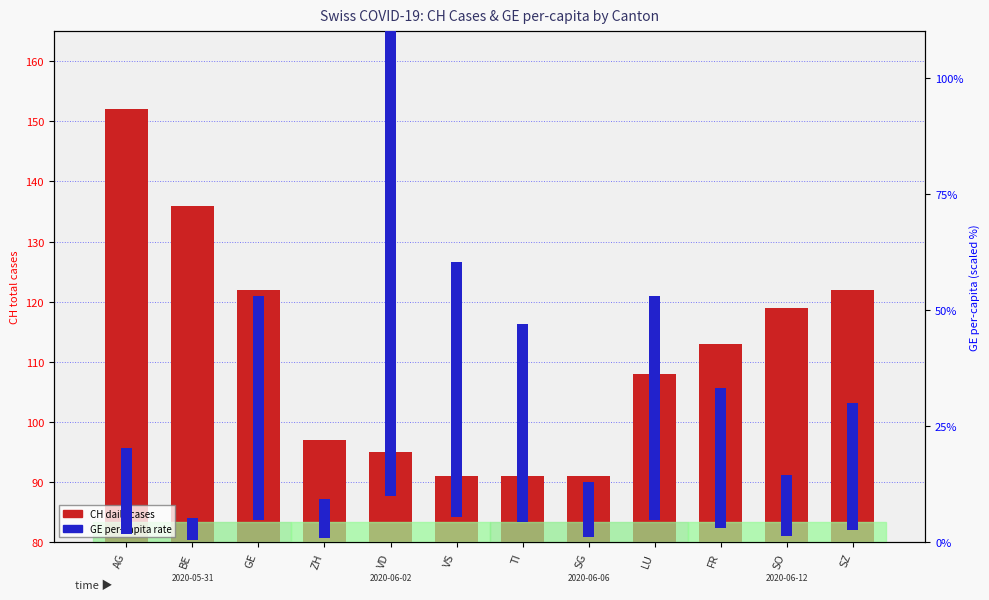

Reading right to left, transcribe all the data shown in this chart.

SZ=122	SO=119	FR=113	LU=108	SG=91	TI=91	VS=91	VD=95	ZH=97	GE=122	BE=136	AG=152